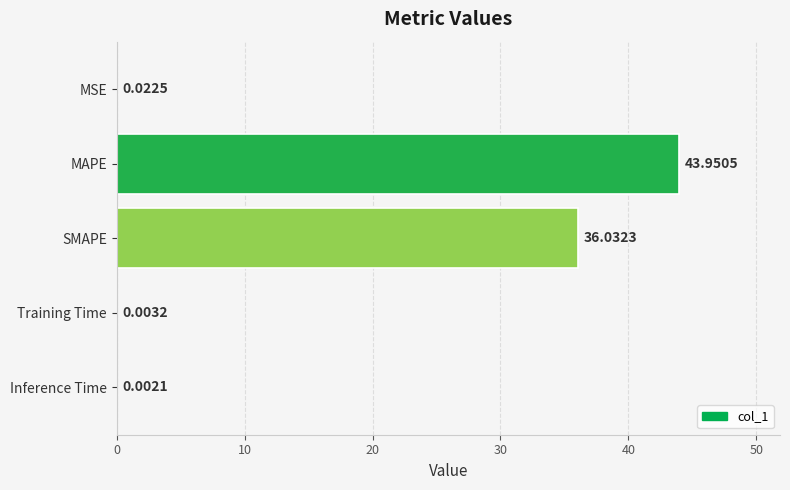

Count the number of data series in this chart.

1